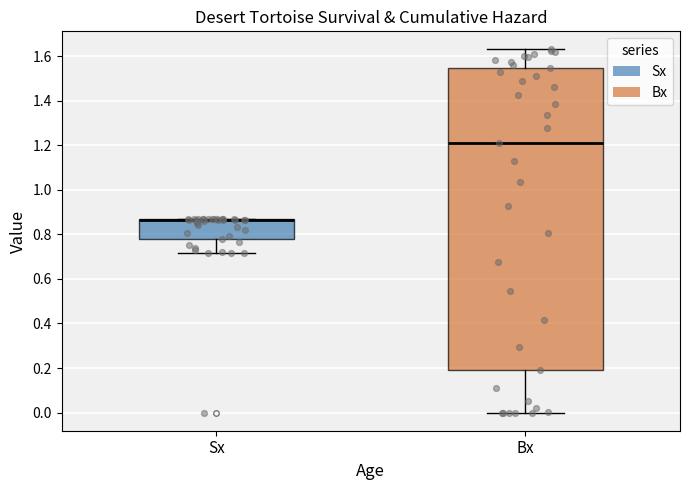

Where is the upper edge of the box for Bx on the y-axis? The values are not printed on the chart, so give them approximately, as read against the axis.

1.54